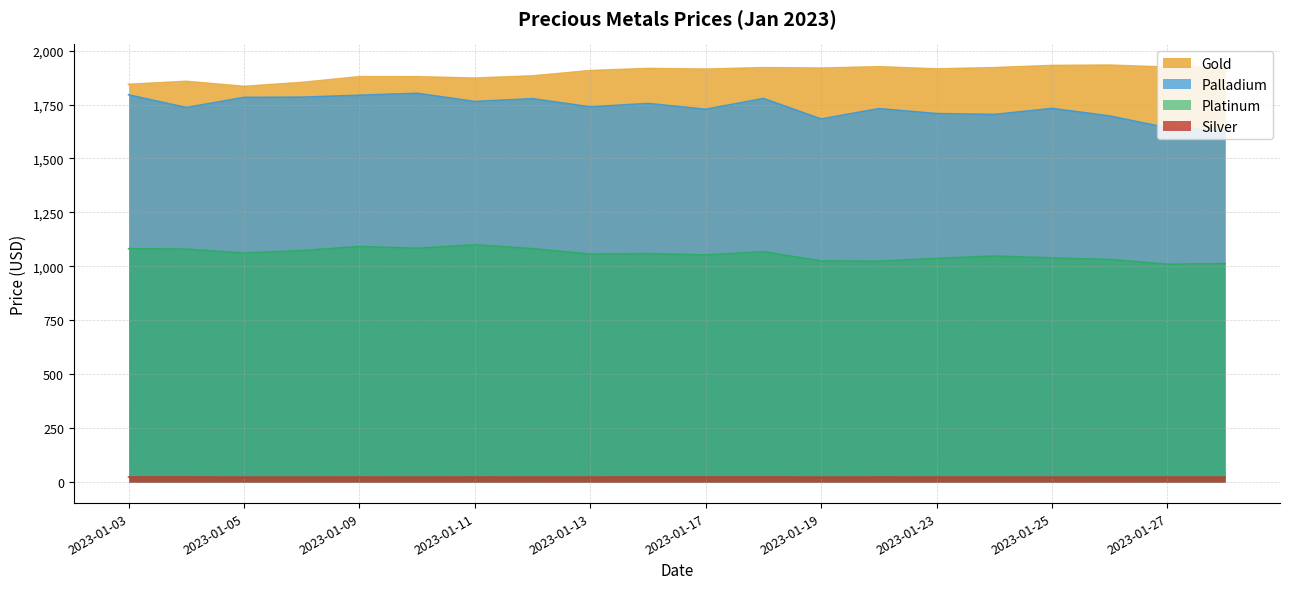

The Silver series shows 34.5 at 2023-01-27. True or false?

False